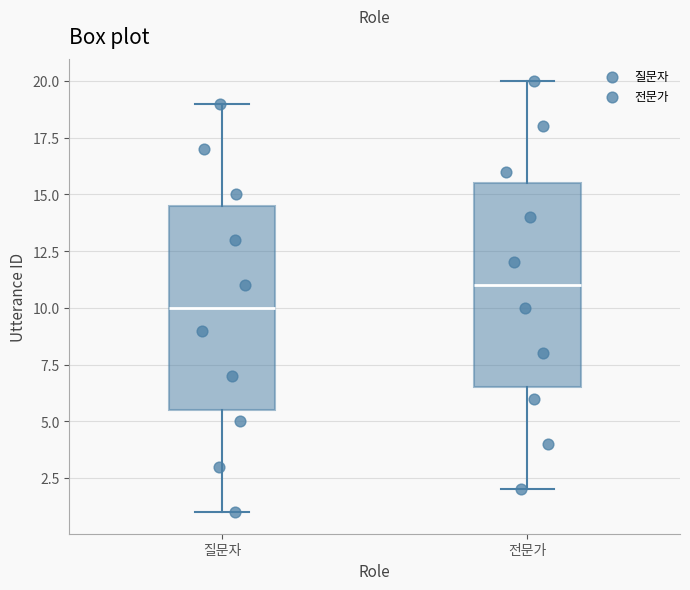

Which box has the lowest median line?

질문자